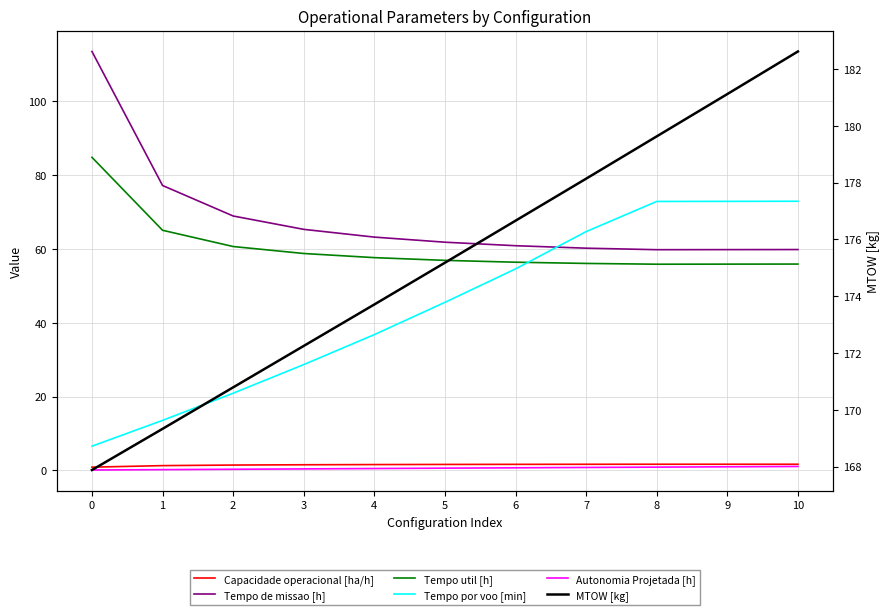

What is the sum of the Tempo util [h] values at 5 and 4?

114.5